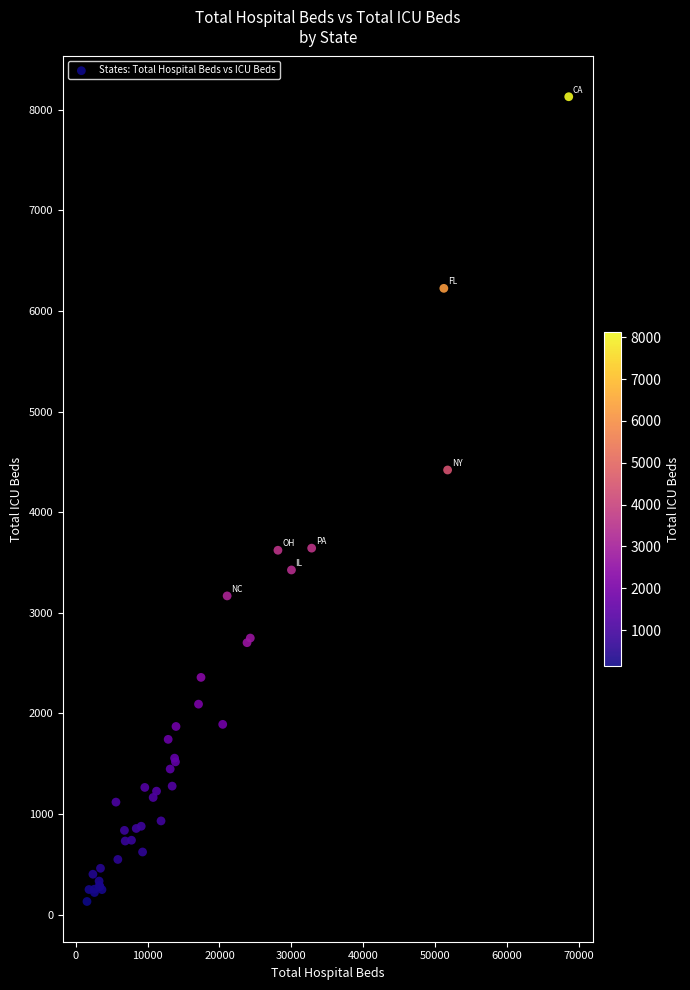

What Y value in the scatter plot is closest to 4130?

4420